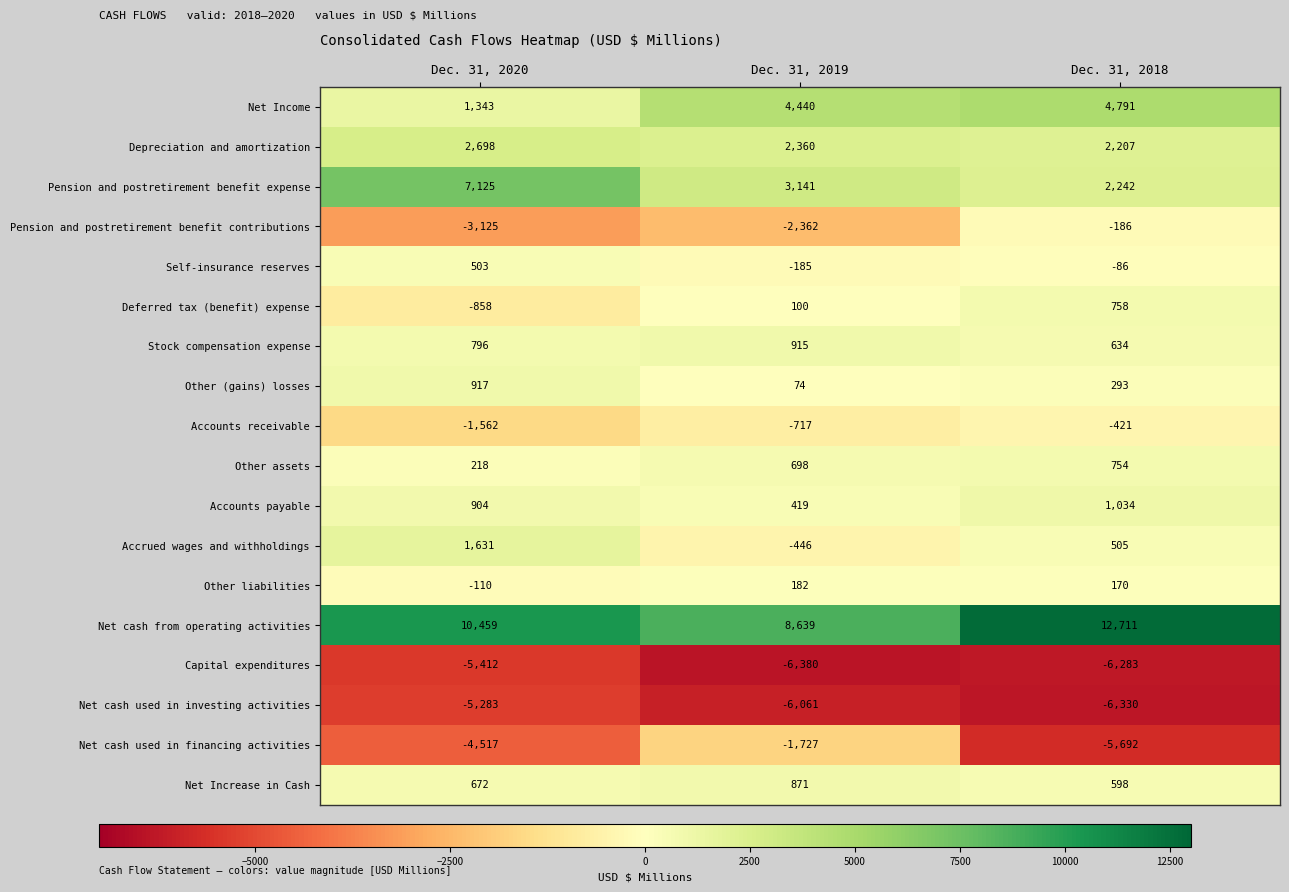

What is the approximate value of Accounts receivable at Dec. 31, 2020?

-1562